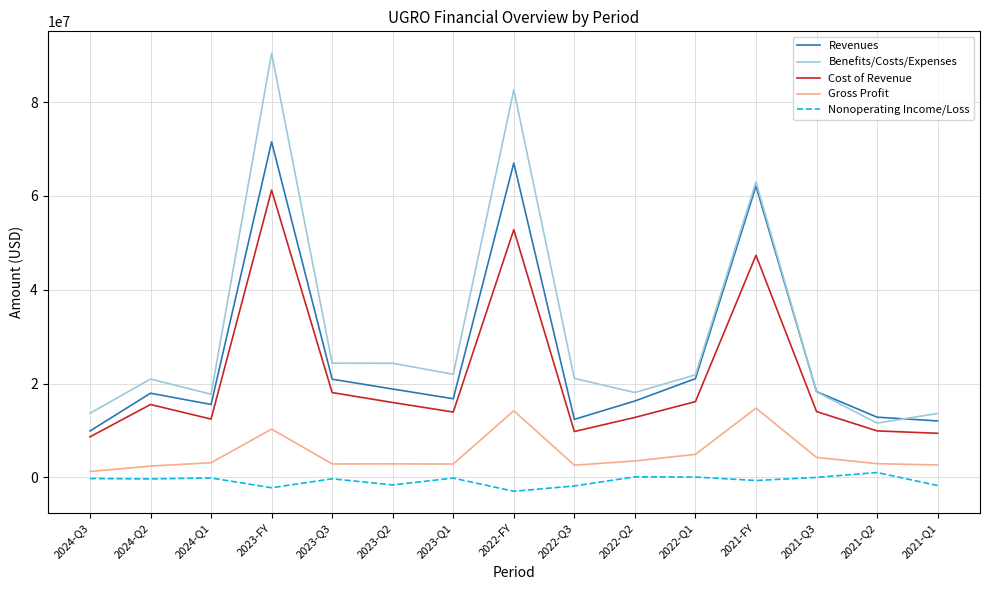

Where is the first local maximum for Revenues?

2024-Q2